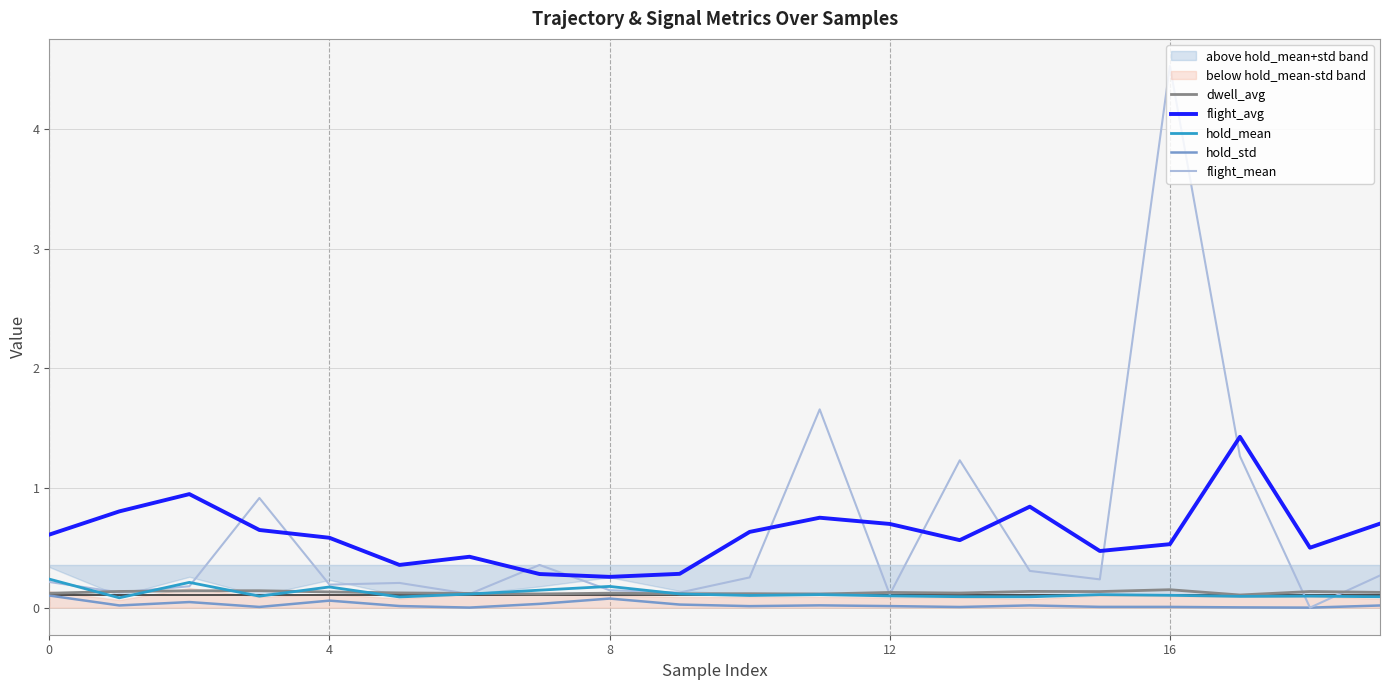

How many series are shown in this chart?

5